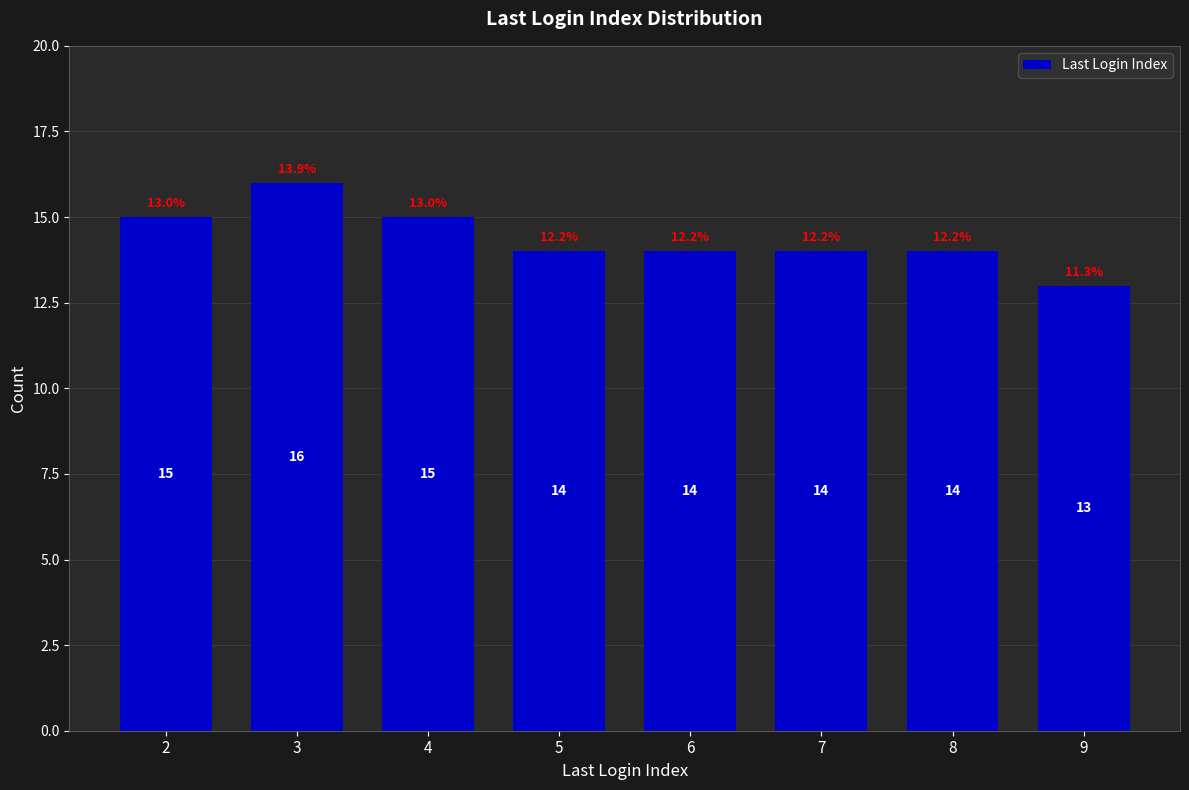

How many values are between 14 and 15?

6